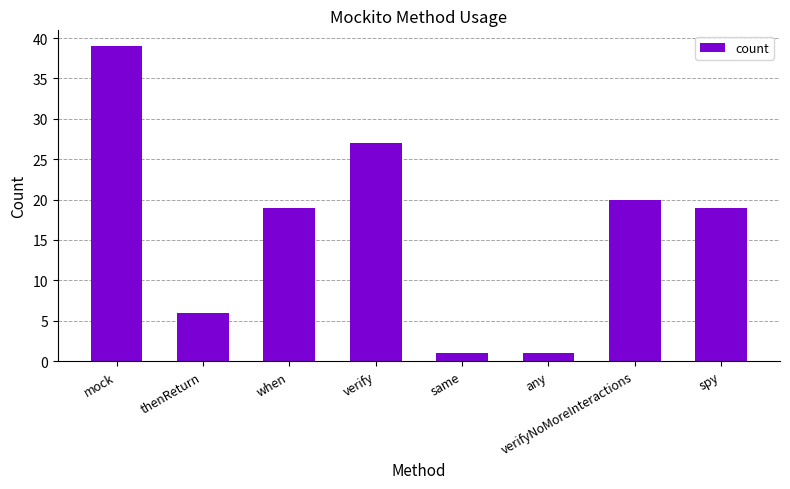

What is the approximate value at verify, to the nearest 10?

30